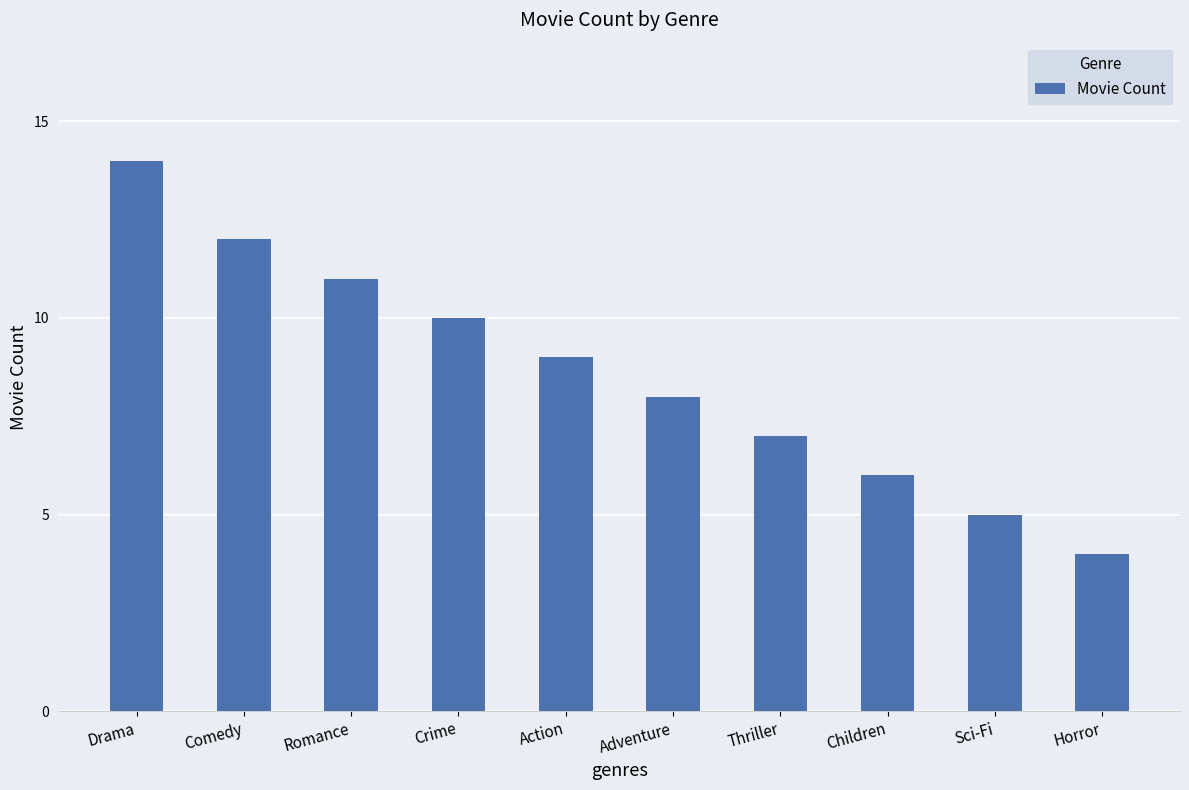

Rank the categories by value from highest to lowest.

Drama, Comedy, Romance, Crime, Action, Adventure, Thriller, Children, Sci-Fi, Horror